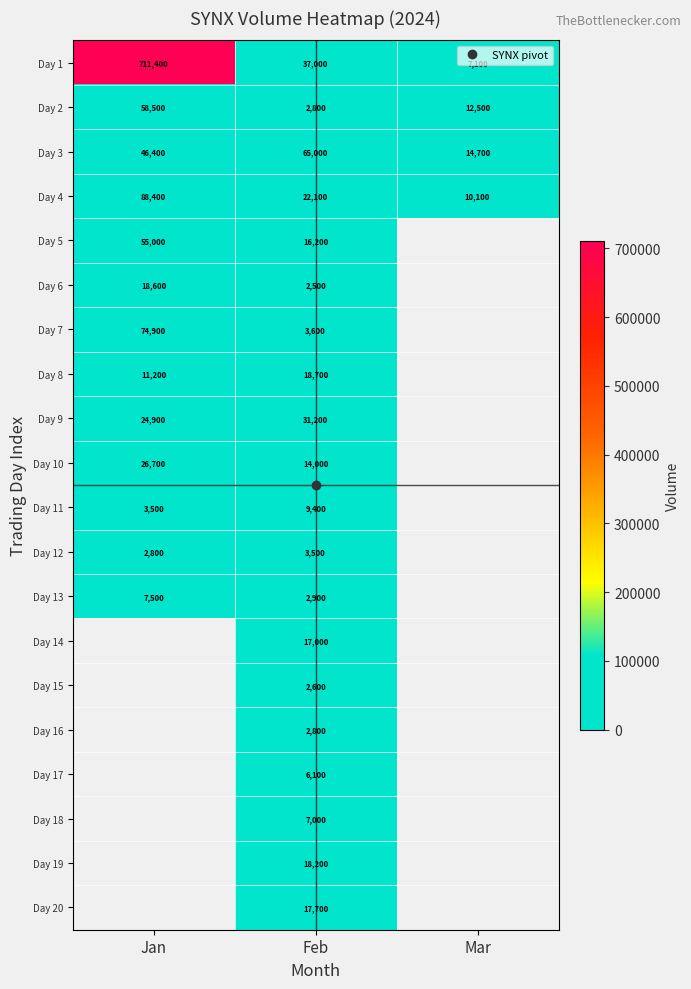

How many values in the Day 3 series exceed 46400?

1